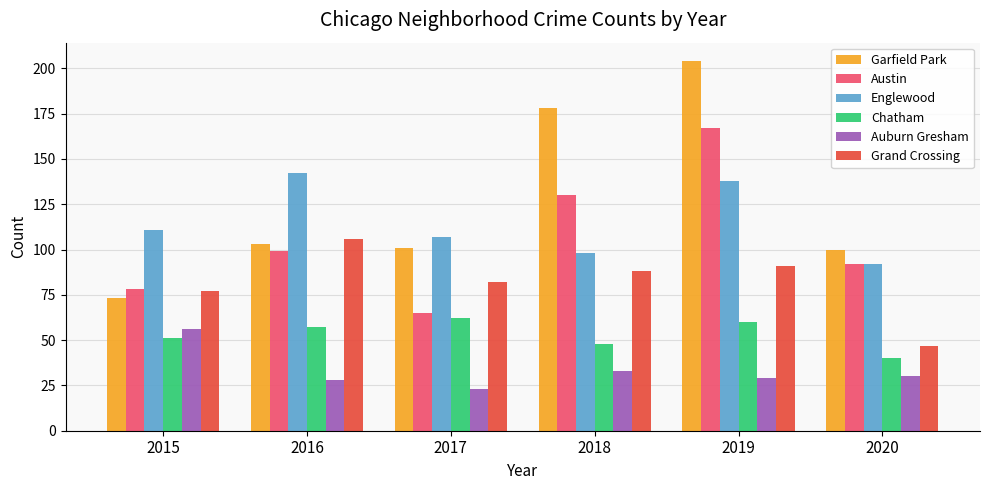

What value does the Chatham series have at 2015, to the nearest 10?

50